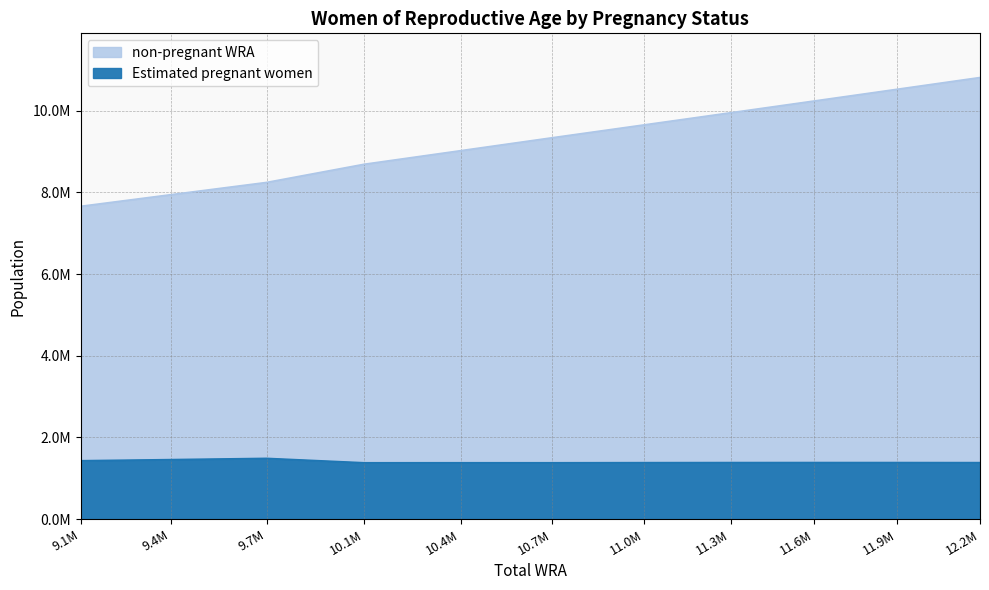

The value of Estimated pregnant women at 9.4M is 1458690.7. True or false?

True